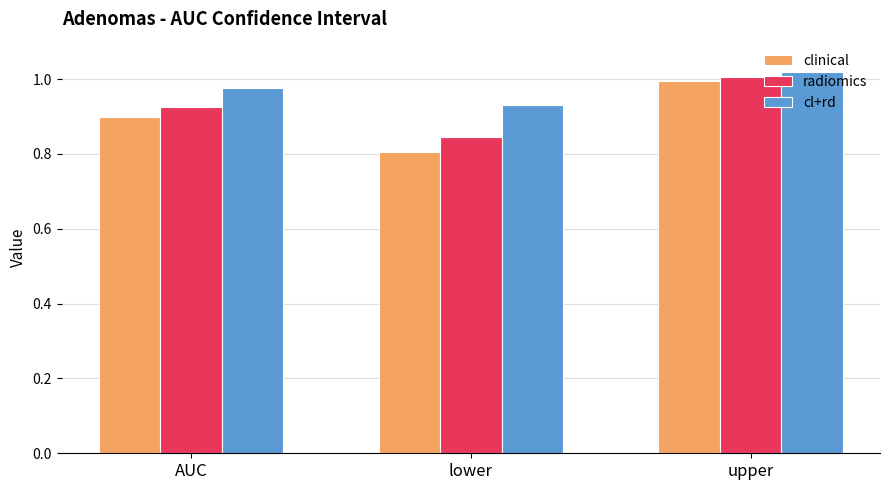

List the series in order of their peak value, highest first.

cl+rd, radiomics, clinical